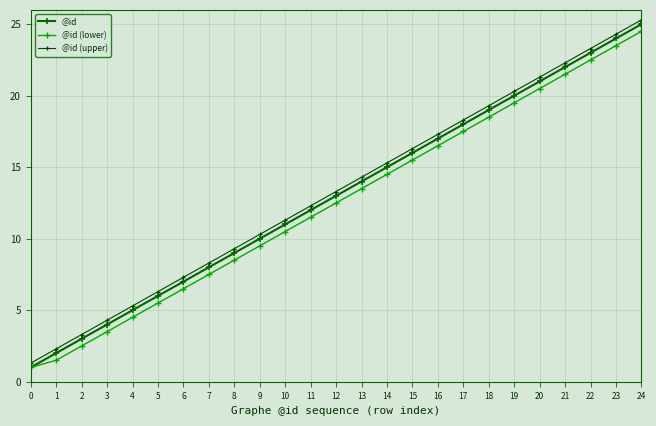

True or false: @id (lower) and @id (upper) cross at least once.

False